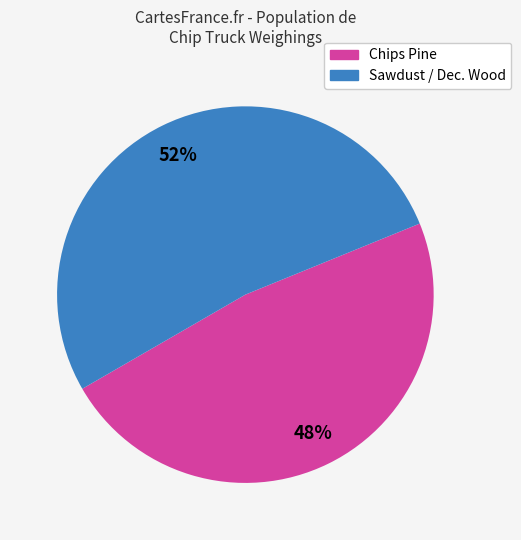

To the nearest percent, what is the average slice percentage?

50%